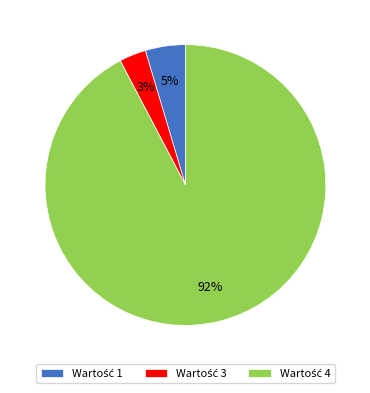

To the nearest percent, what is the difference between the largest and smallest slice percentages?

89%